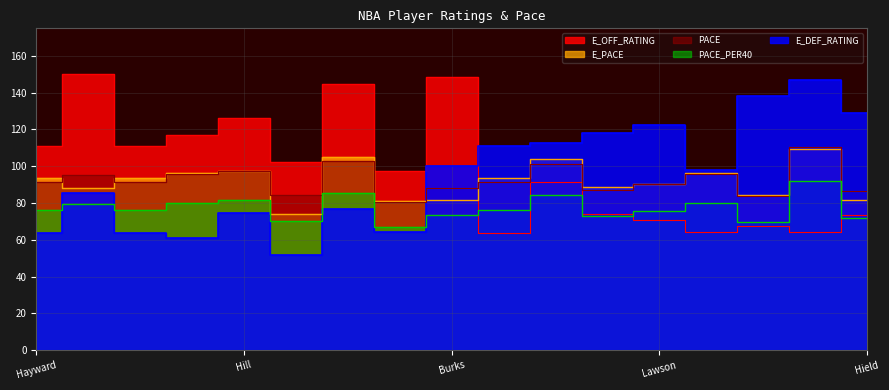

How many data points in E_DEF_RATING are less than 98?

8